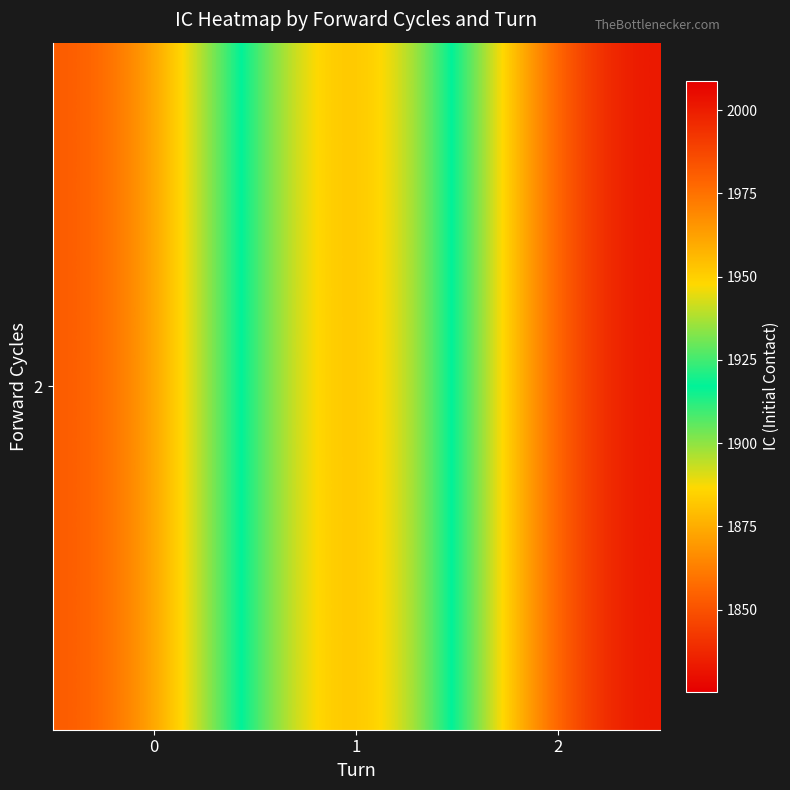

Reading left to right, extract all data points from this chart.

0=1987.8	1=1825.3	2=2008.9